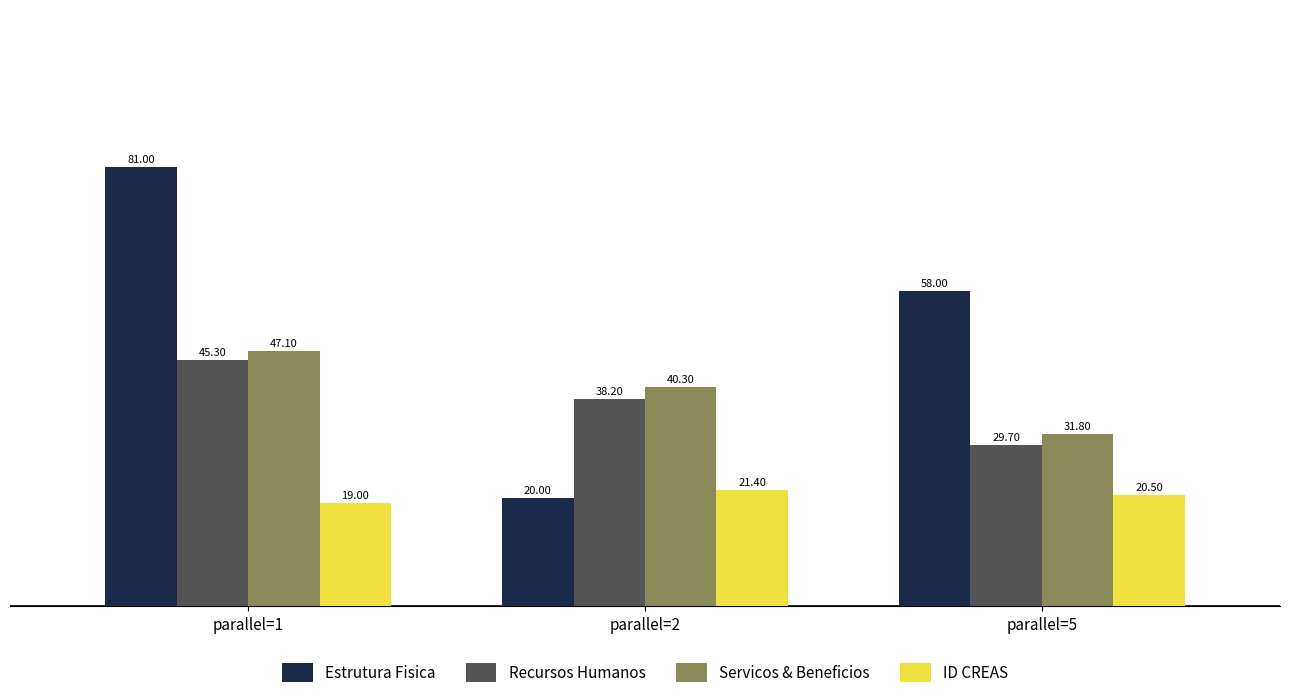

Which series has the largest range (max minus min)?

Estrutura Fisica